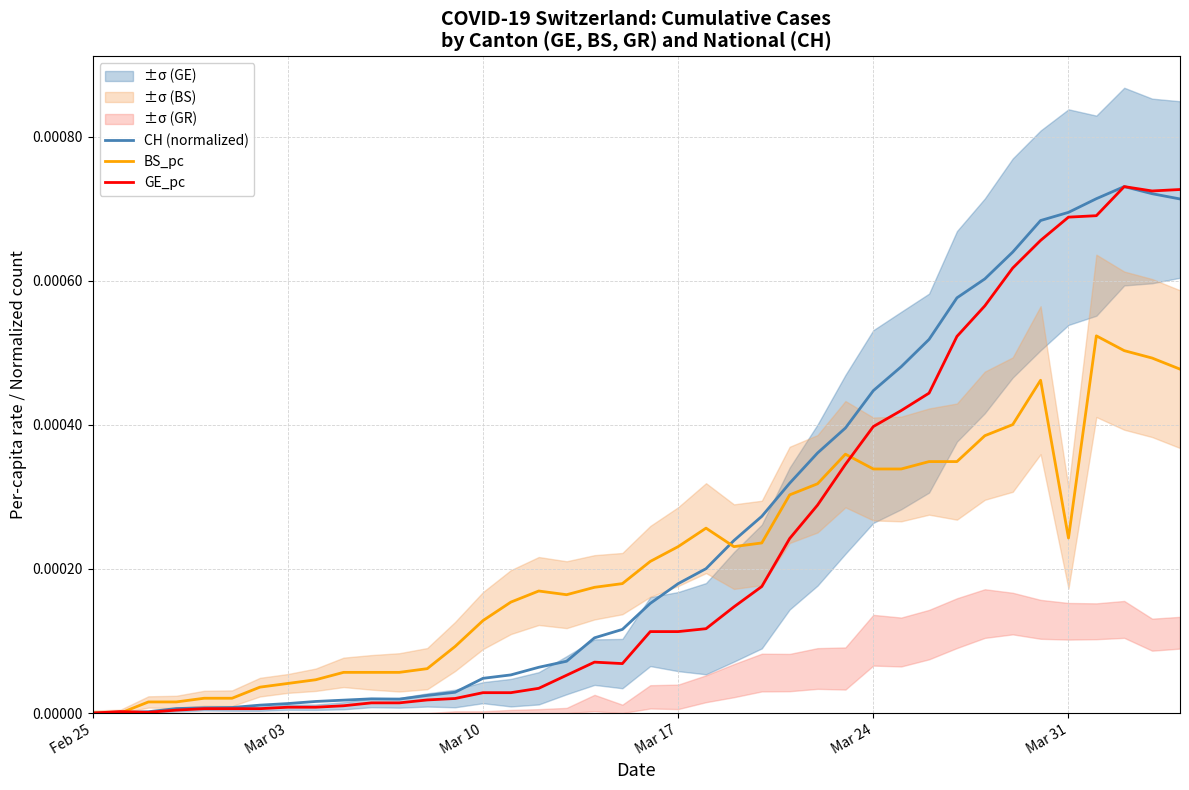

List the series in order of their overall mean, highest first.

CH (normalized), GE_pc, BS_pc